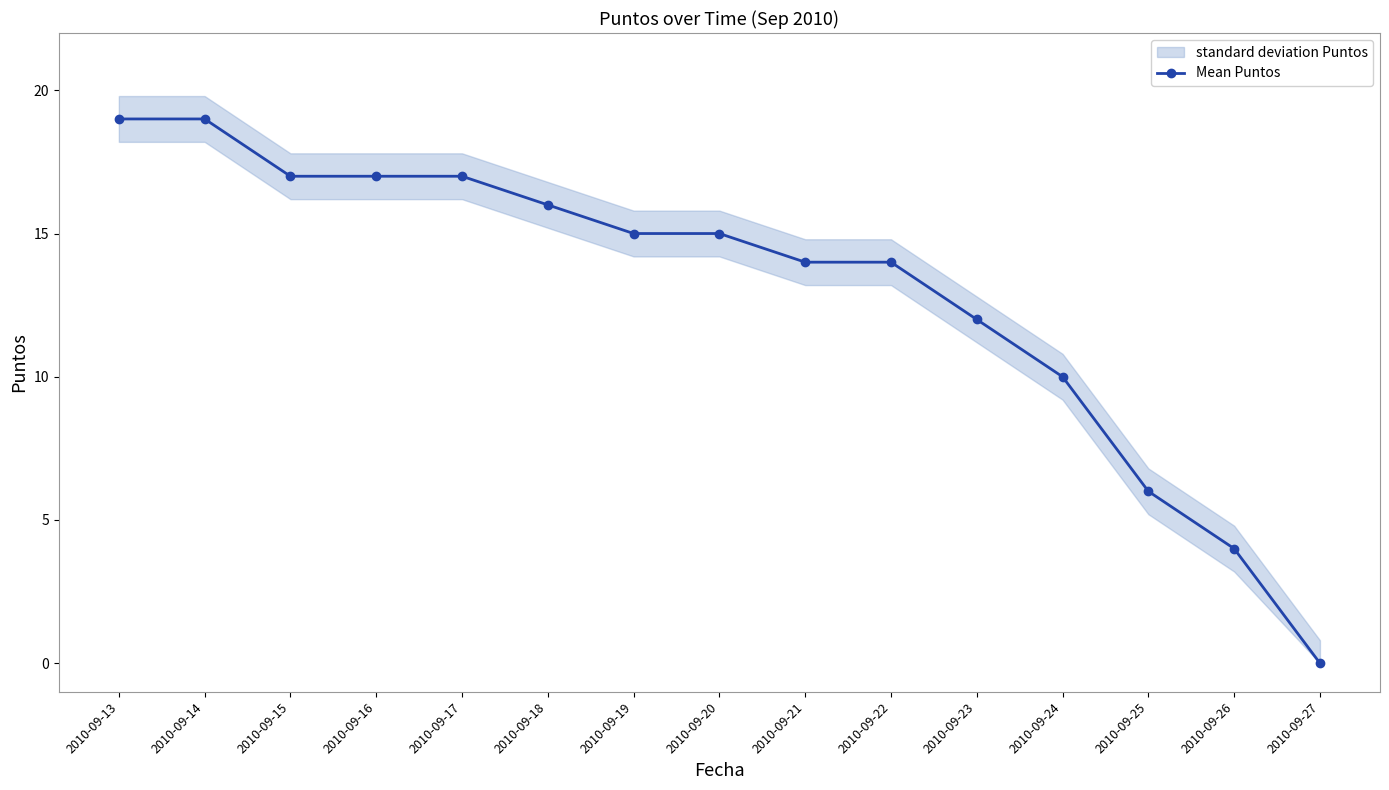

List the labels in order of value, largest first.

2010-09-13, 2010-09-14, 2010-09-15, 2010-09-16, 2010-09-17, 2010-09-18, 2010-09-19, 2010-09-20, 2010-09-21, 2010-09-22, 2010-09-23, 2010-09-24, 2010-09-25, 2010-09-26, 2010-09-27